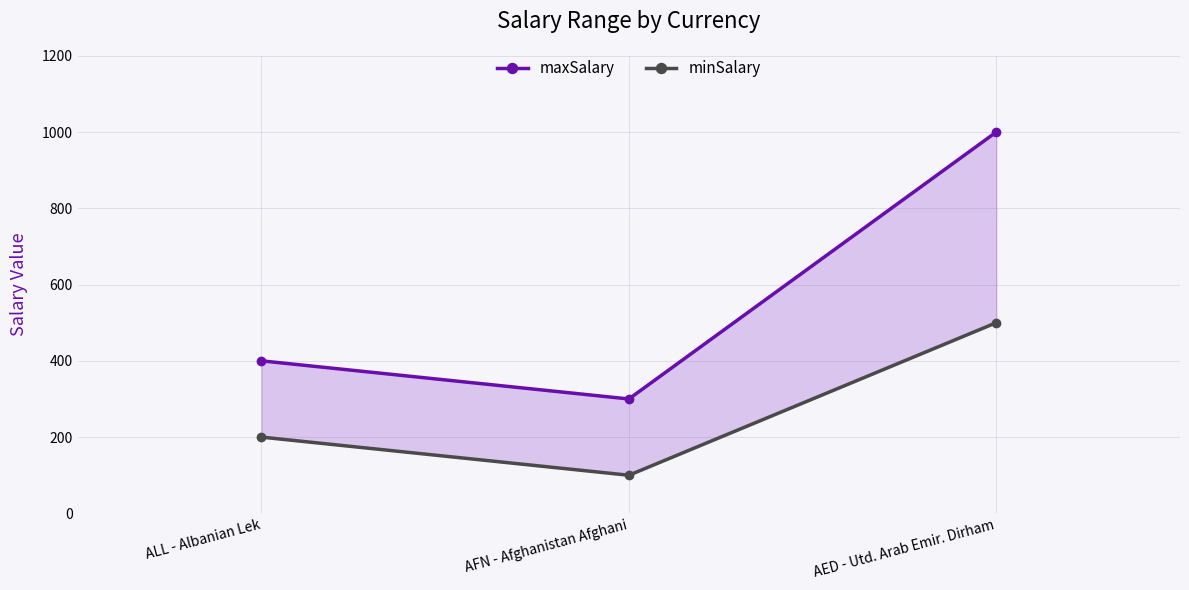

List the labels in order of minSalary value, smallest first.

AFN - Afghanistan Afghani, ALL - Albanian Lek, AED - Utd. Arab Emir. Dirham